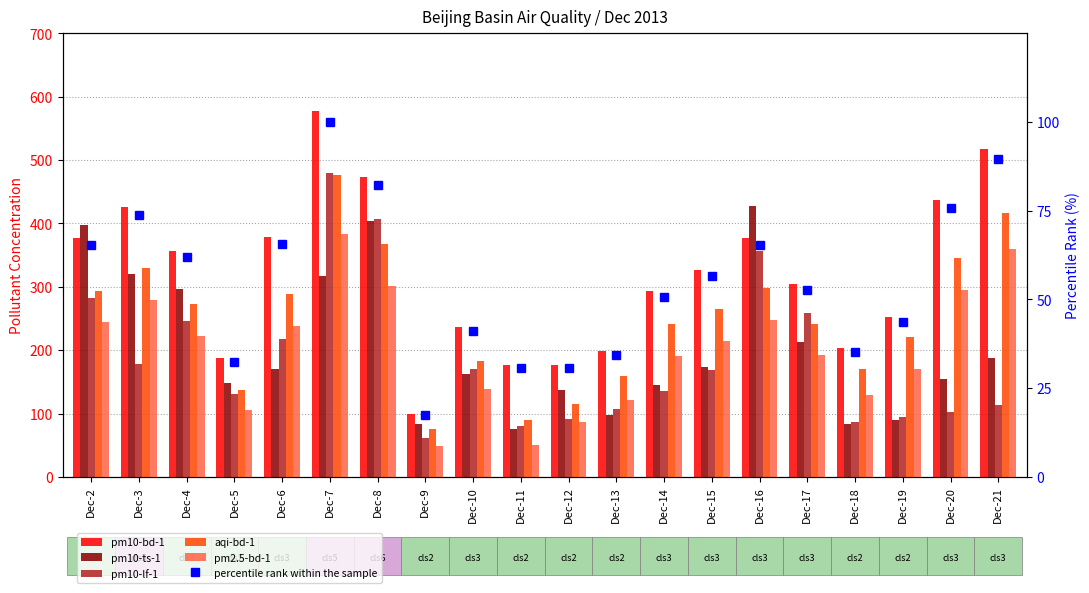

How many groups of bars are there?

20